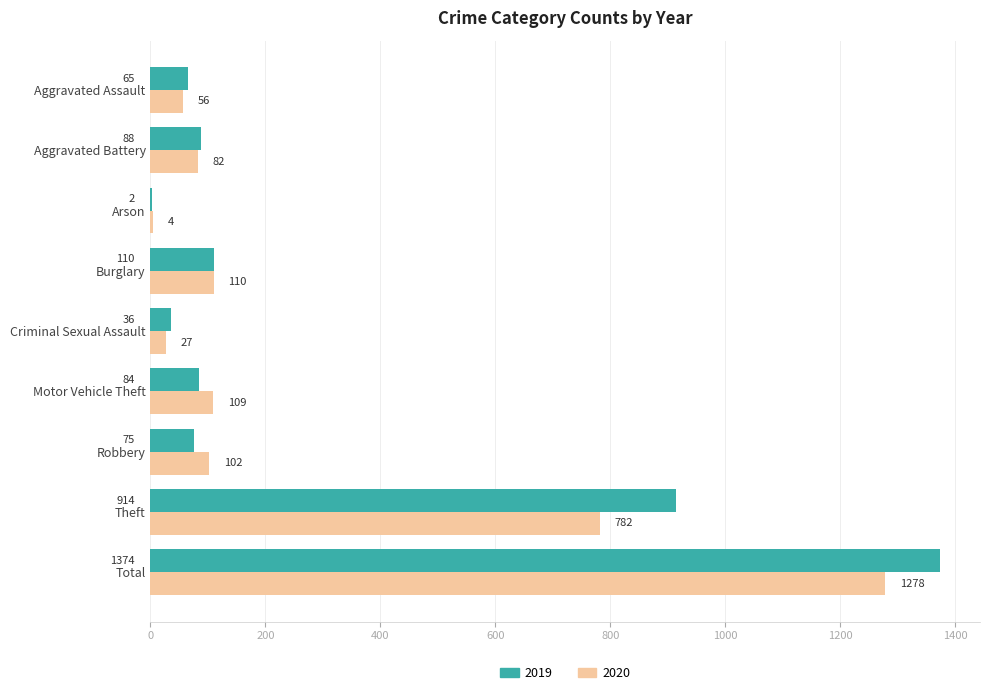

Is it true that 2020 equals 47 at Burglary?

False